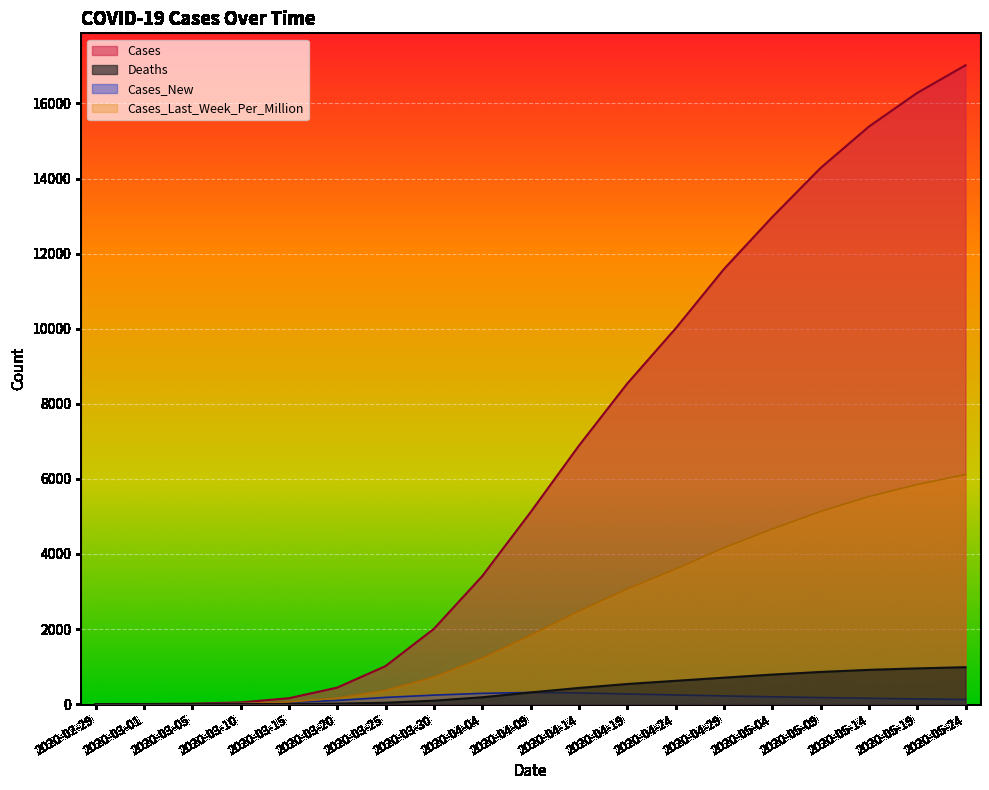

Reading right to left, extract all data points from this chart.

Cases: 17018.0	16282.0	15384.0	14280.0	12973.0	11586.0	10004.0	8537.0	6882.0	5110.0	3408.0	2003.0	1012.0	439.0	156.0	45.0	11.0	3.0	1.0
Deaths: 983.0	951.0	912.0	856.0	786.0	704.0	620.0	535.0	430.0	310.0	182.0	91.0	36.0	12.0	3.0	0.0	0.0	0.0	0.0
Cases_New: 122.0	138.0	155.0	174.0	194.0	218.0	243.0	270.0	298.0	310.0	286.0	239.0	178.0	98.0	48.0	18.0	6.0	2.0	1.0
Cases_Last_Week_Per_Million: 6115.7	5850.0	5528.2	5131.0	4661.8	4162.6	3594.4	3067.9	2473.7	1836.6	1224.9	719.8	363.7	157.8	56.1	16.2	4.0	1.1	0.4